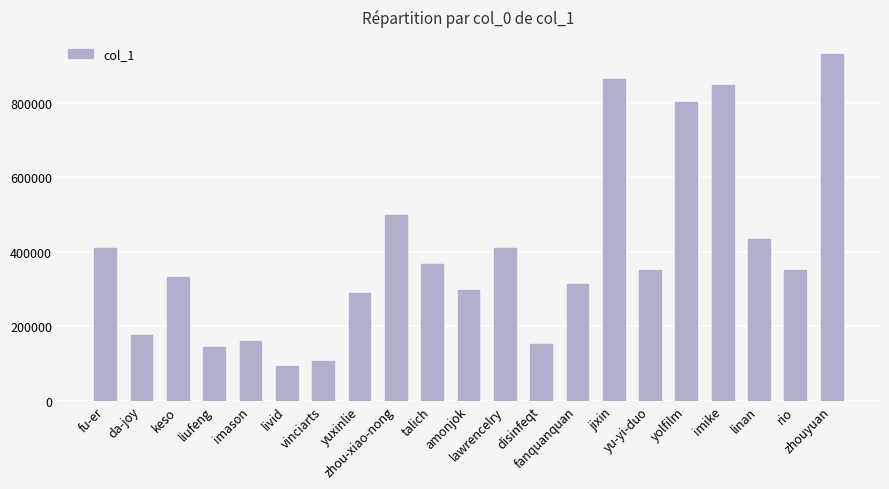

Is it true that the value at imason is 108545?

False